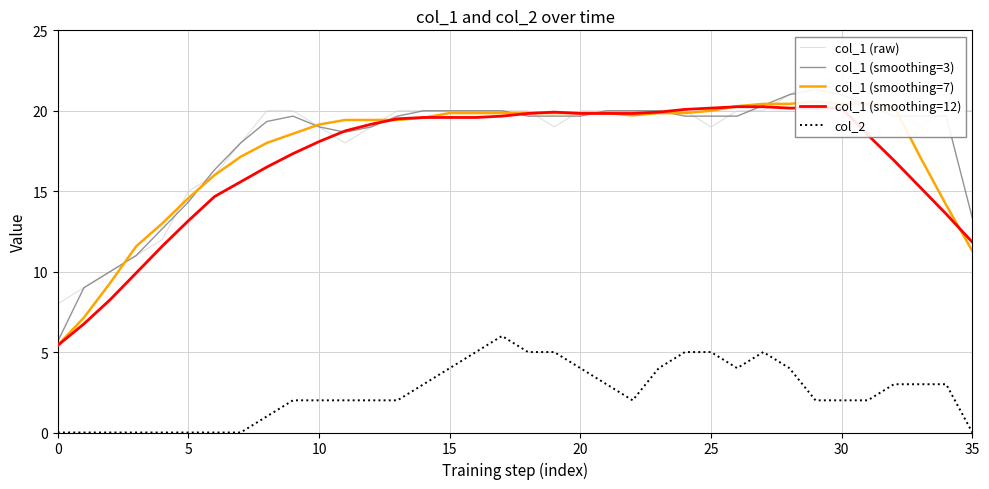

What is the label of the 35th point from the left?

34